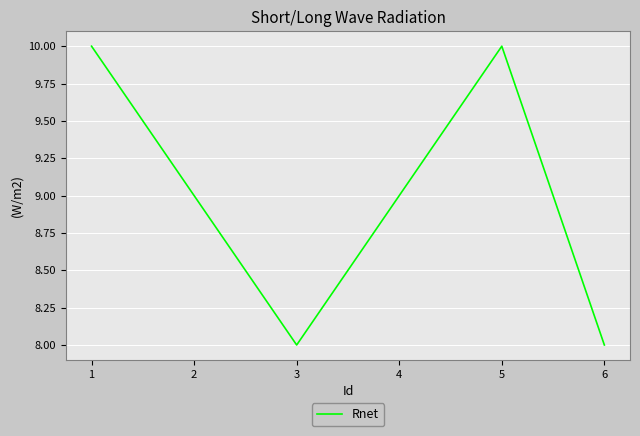

How many interior local valleys (lower than both neighbors) does the data have?

1